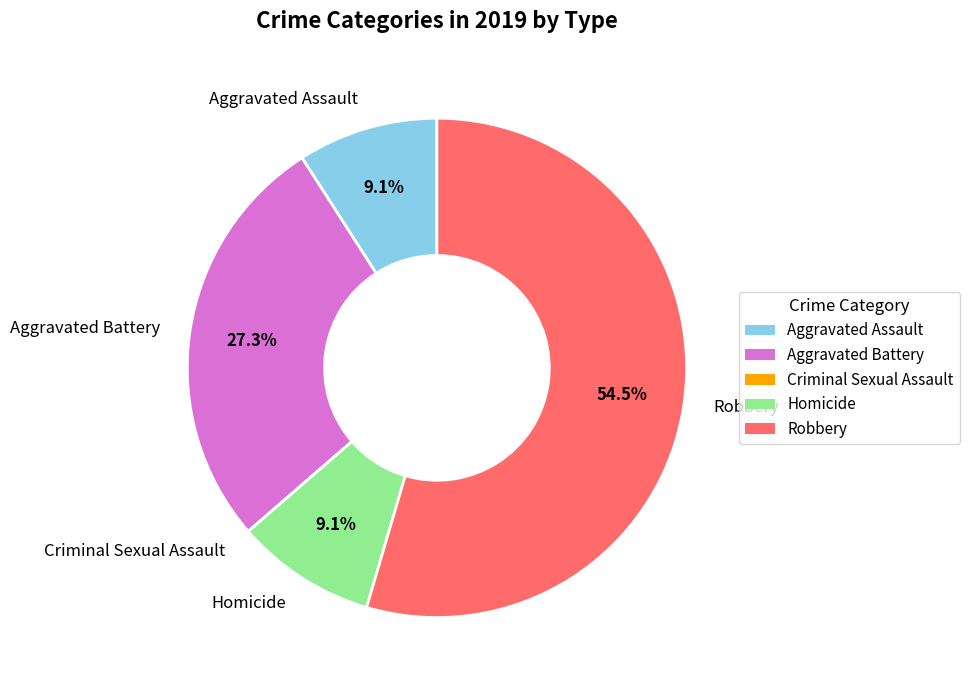

To the nearest percent, what is the difference between the Robbery and Aggravated Assault slice percentages?

45%